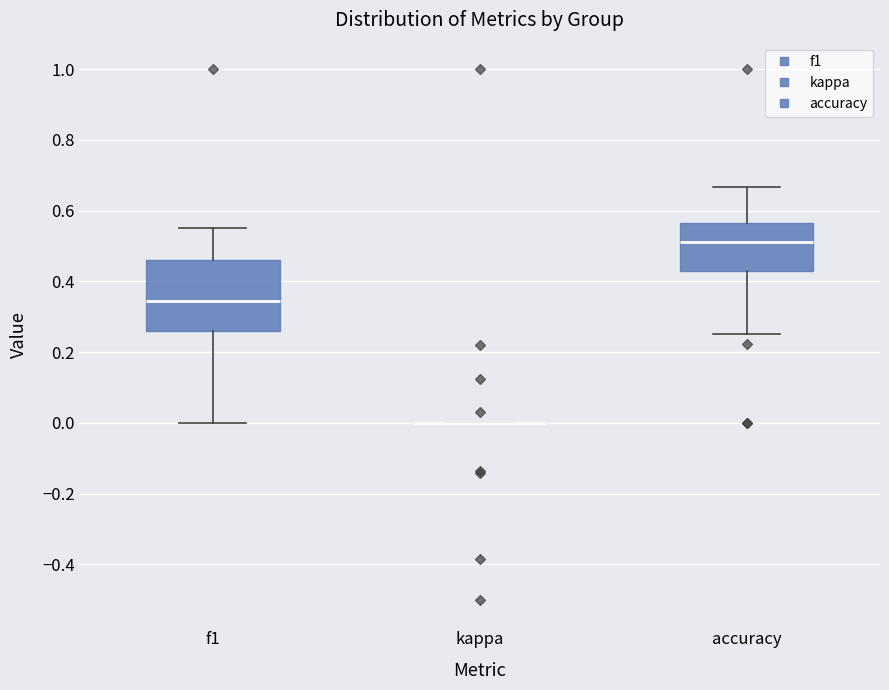

Reading left to right, read every box against the y-axis: the position of its median line, the range the box covers, and the ends of its whiskers. The values are not printed on the chart, so give them approximately, as read against the axis.

f1: median 0.34, box 0.26 to 0.46, whiskers 0.00 to 0.54
kappa: box collapsed to a line at 0.00, whiskers 0.00 to 0.00
accuracy: median 0.52, box 0.42 to 0.56, whiskers 0.26 to 0.66